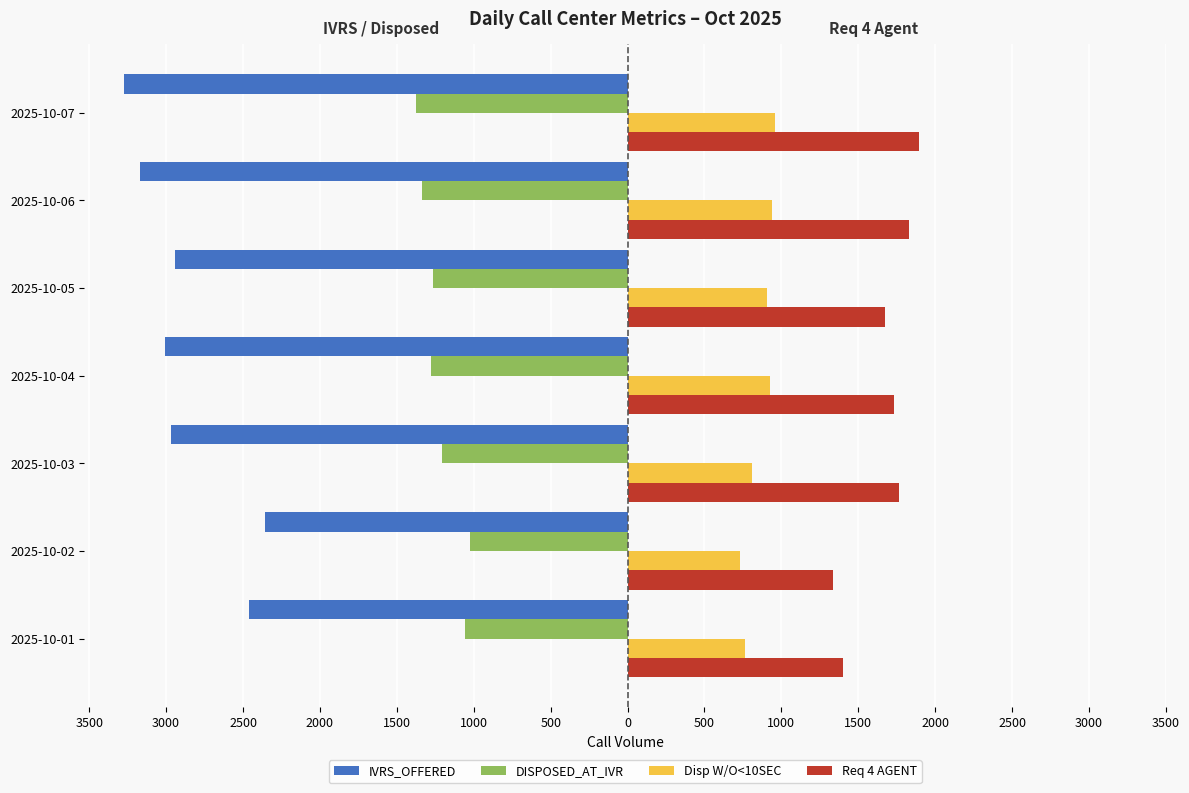

What is the value of the DISPOSED_AT_IVR bar at the 5th from the left?

-1265